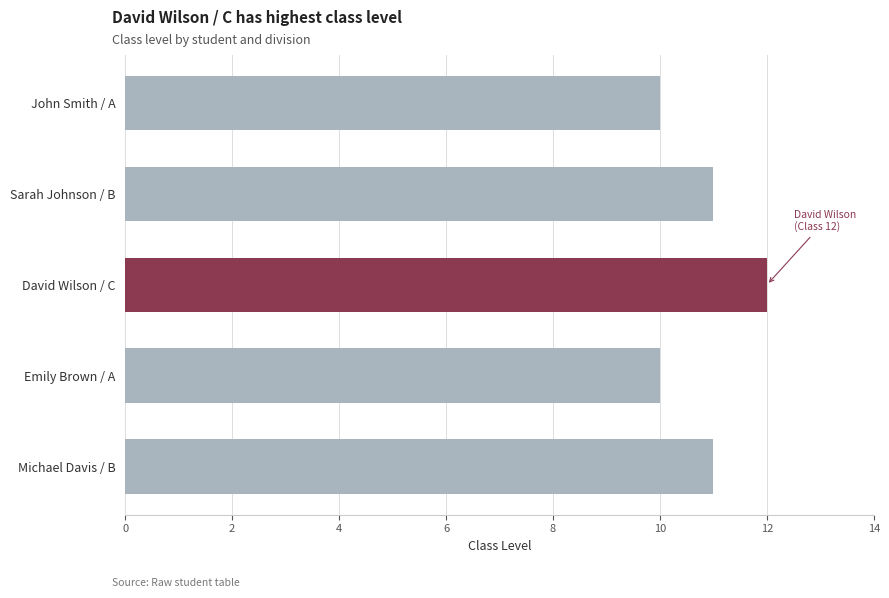

What is the difference between the maximum and minimum values?

2